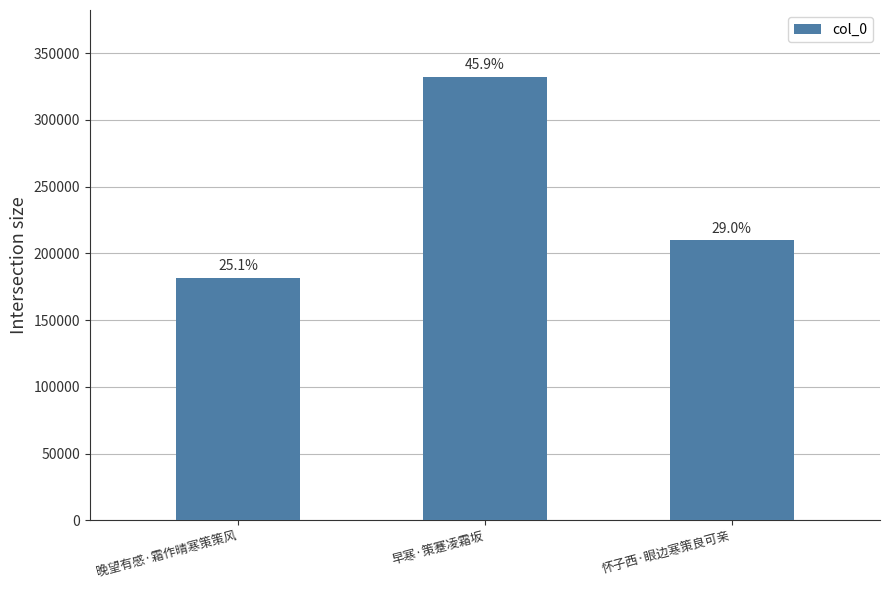

Which label corresponds to the largest value in the chart?

早寒·策蹇凌霜坂